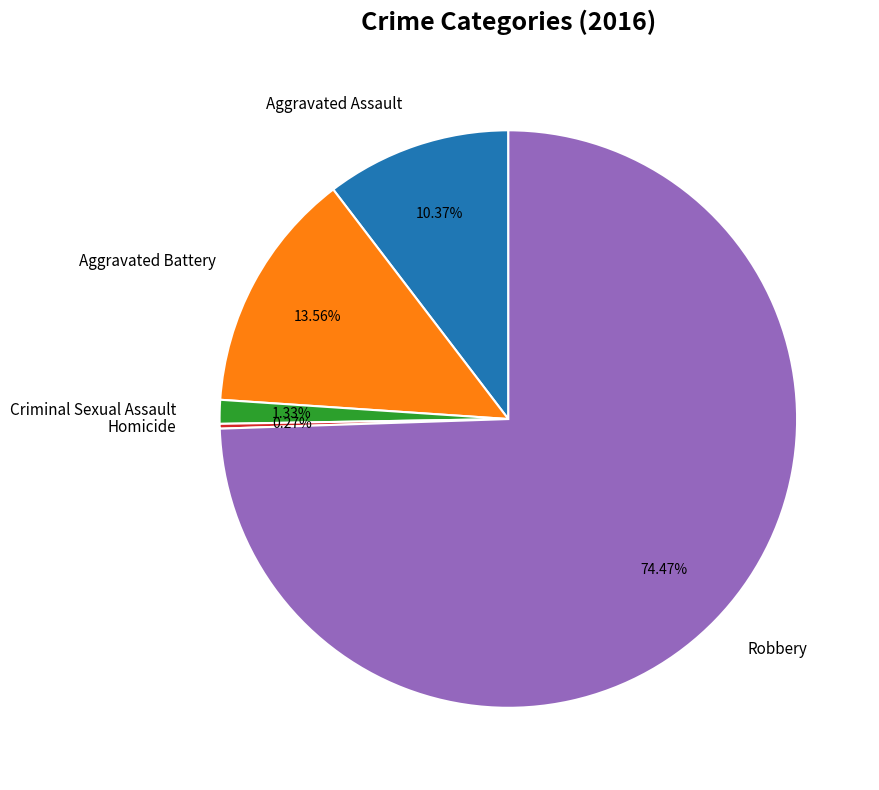

Does any single category account for the majority?

Yes